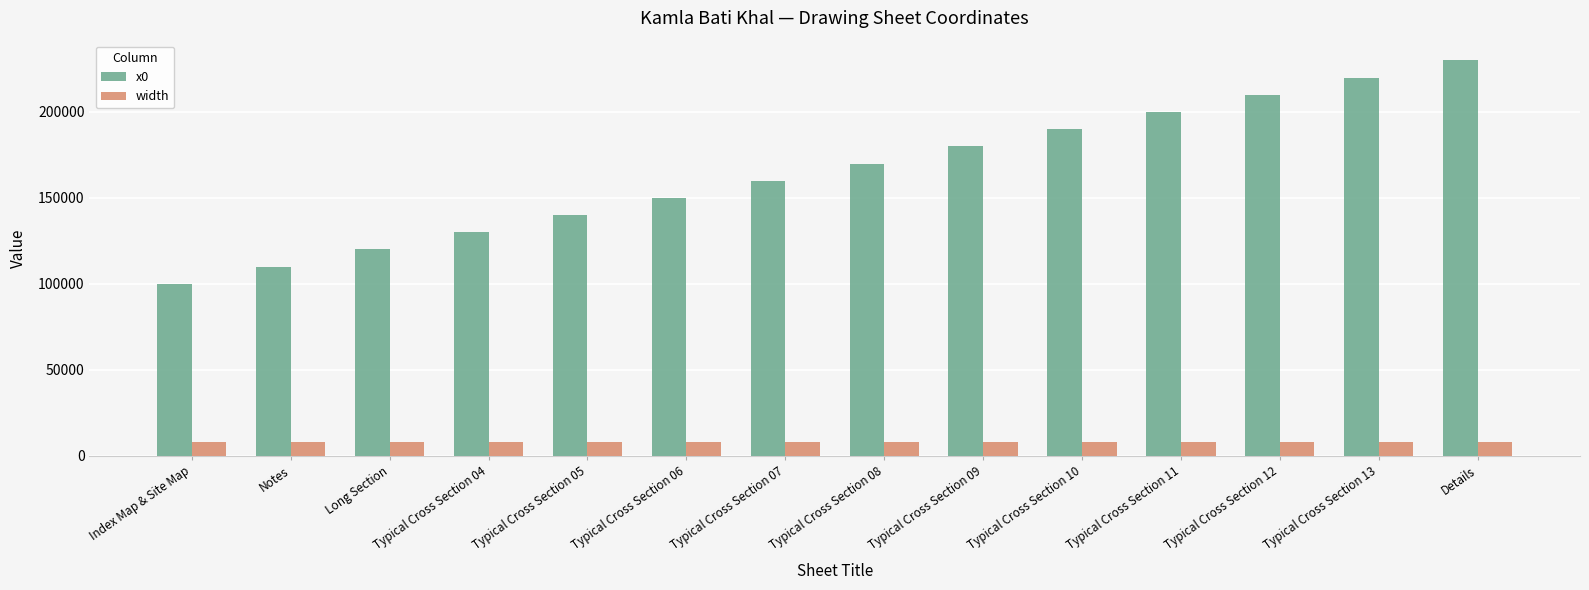

What is the total value across all series at Long Section?

128000